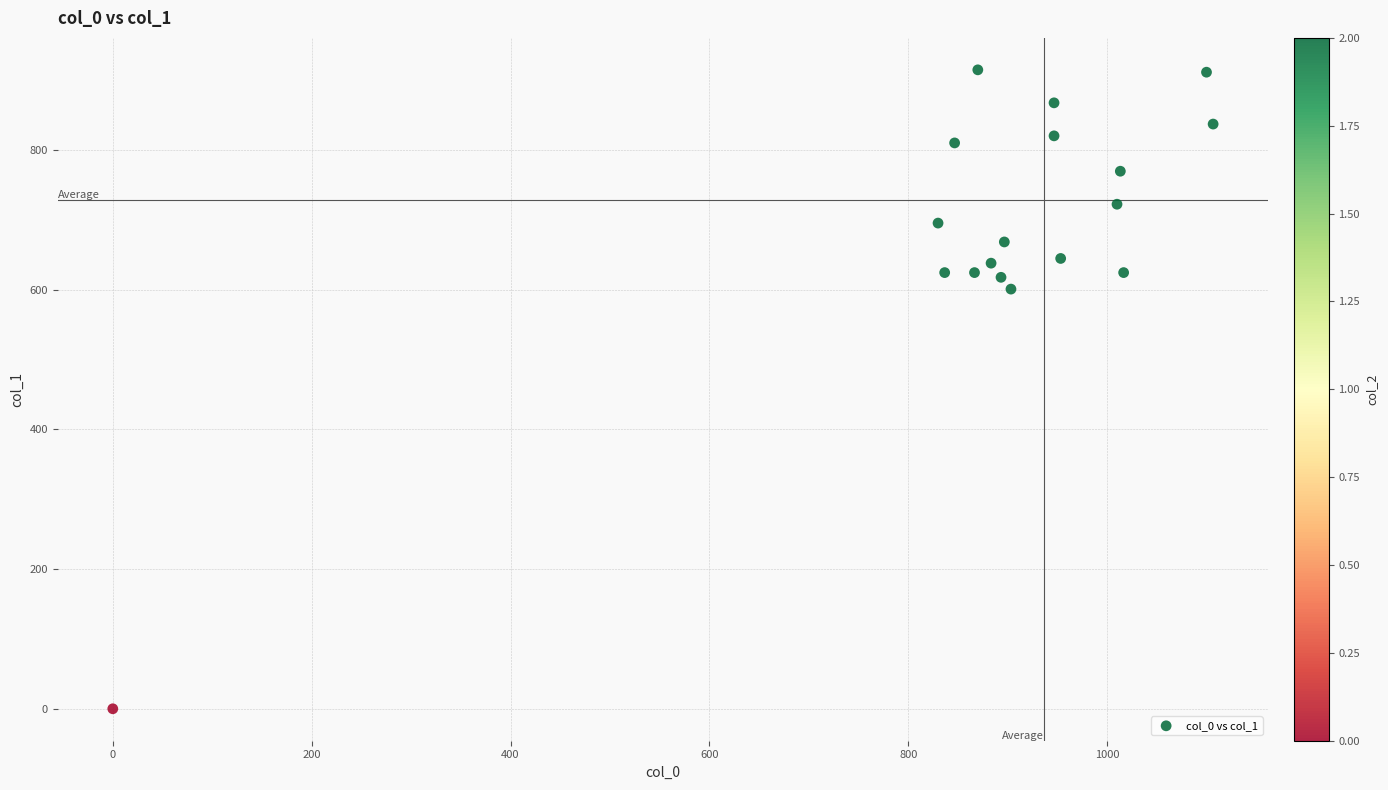

What Y value in the scatter plot is closest to 457?

600.8